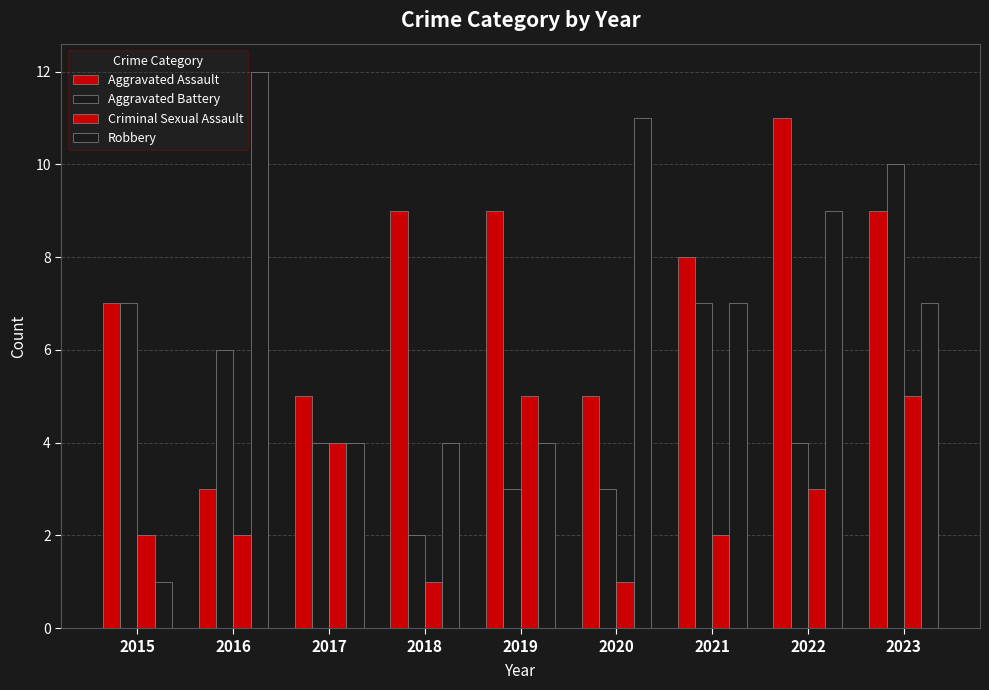

At which label is Aggravated Assault closest to 7?

2015